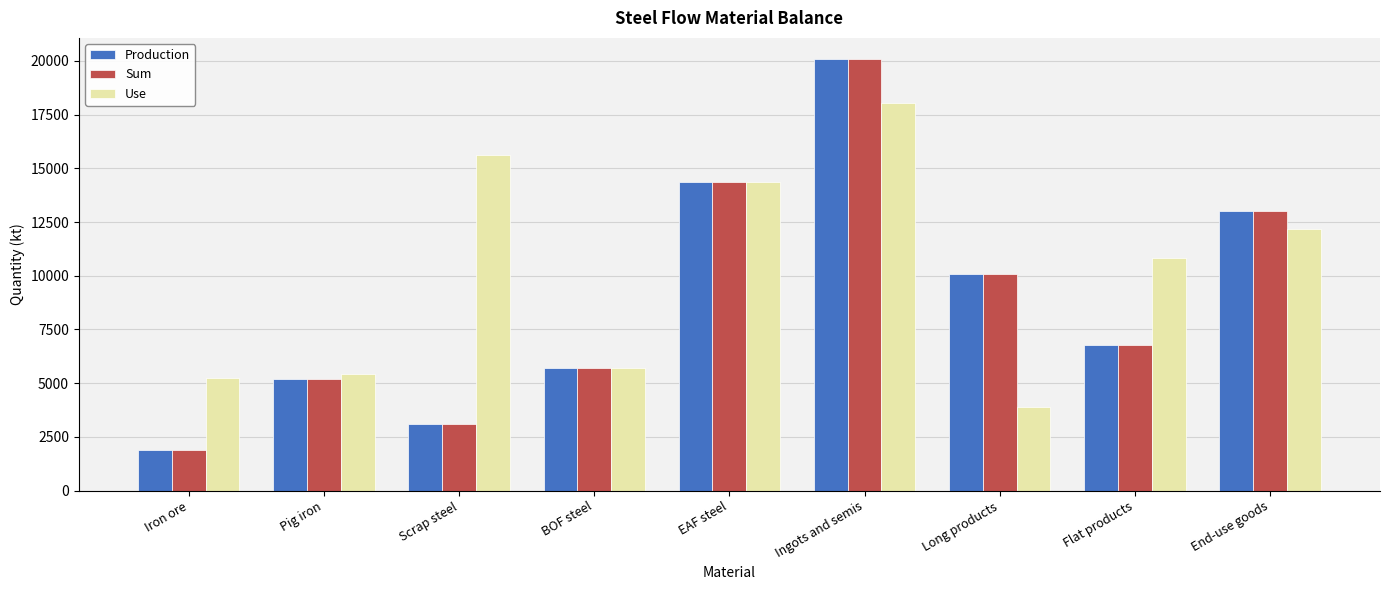

The Sum series shows 4038.3 at Flat products. True or false?

False